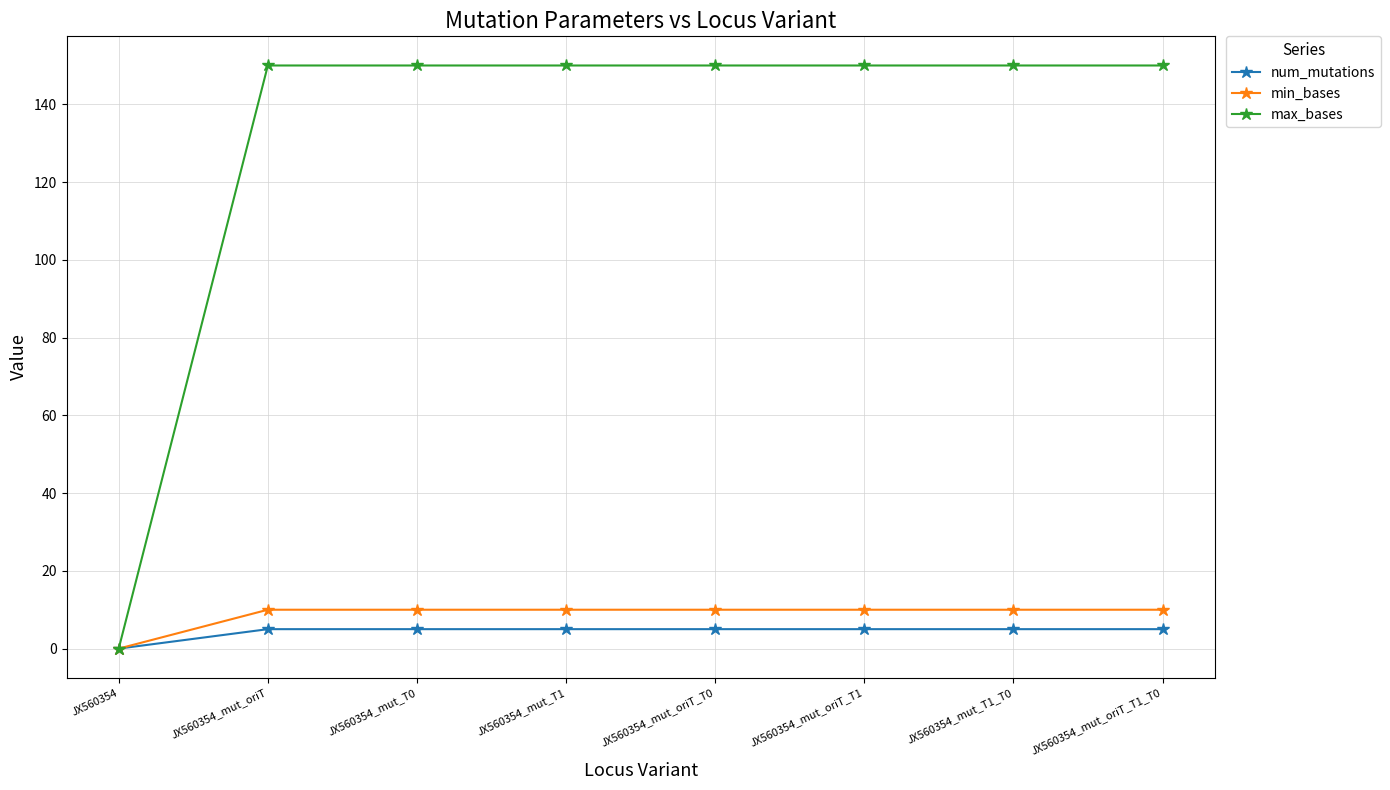

Is the value of max_bases at JX560354_mut_T0 greater than the value of num_mutations at JX560354_mut_T1?

Yes